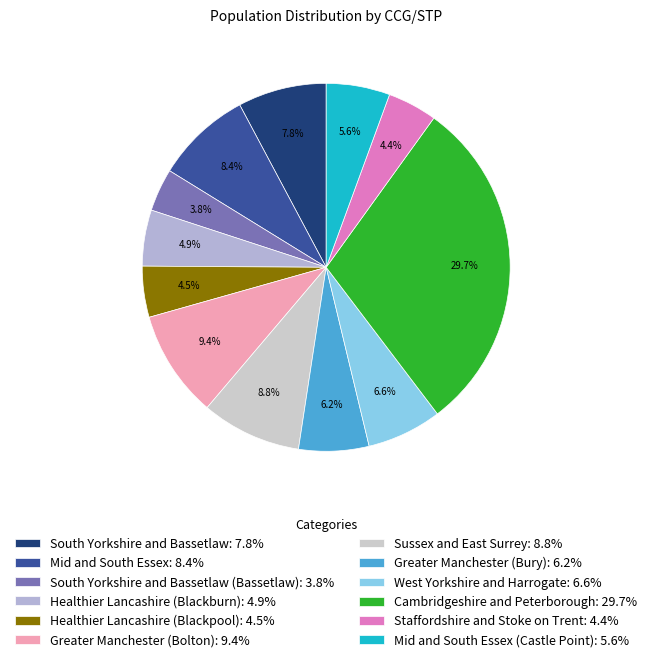

Count the number of slices in the pie.

12